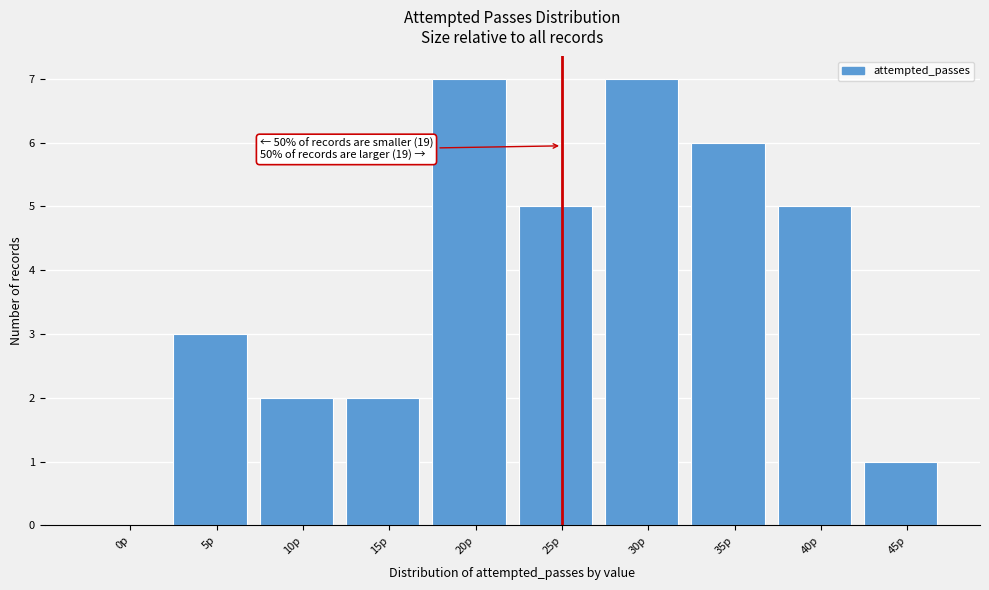

Reading left to right, transcribe all the data shown in this chart.

0p=0	5p=3	10p=2	15p=2	20p=7	25p=5	30p=7	35p=6	40p=5	45p=1